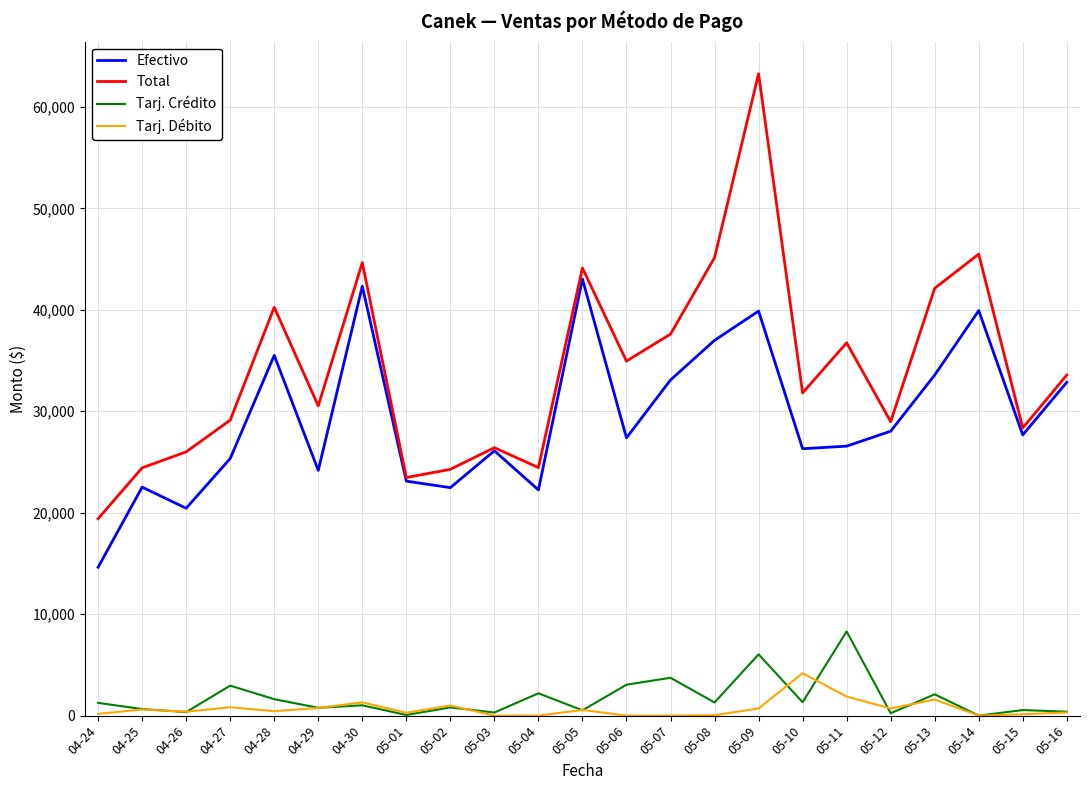

What is the maximum value shown in the chart?

63267.7